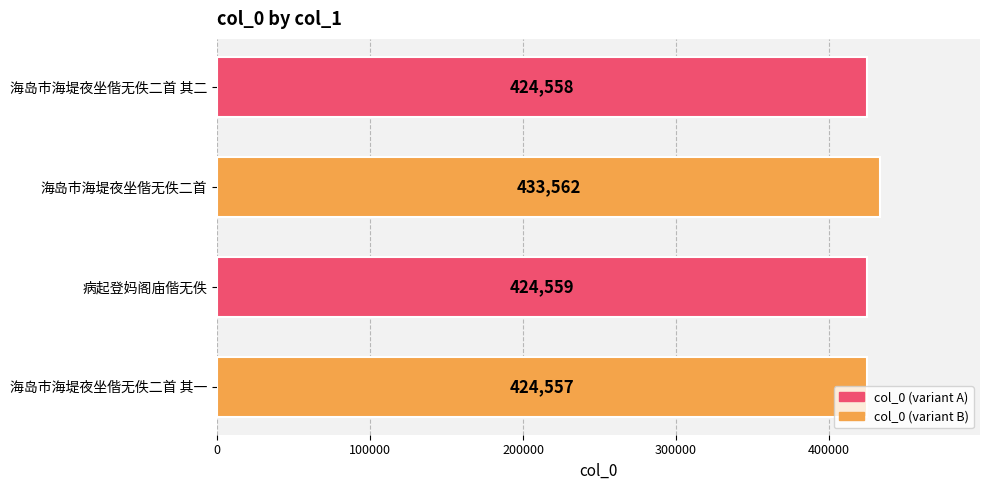

The chart shows a value of 179981 at 病起登妈阁庙偕无佚. True or false?

False